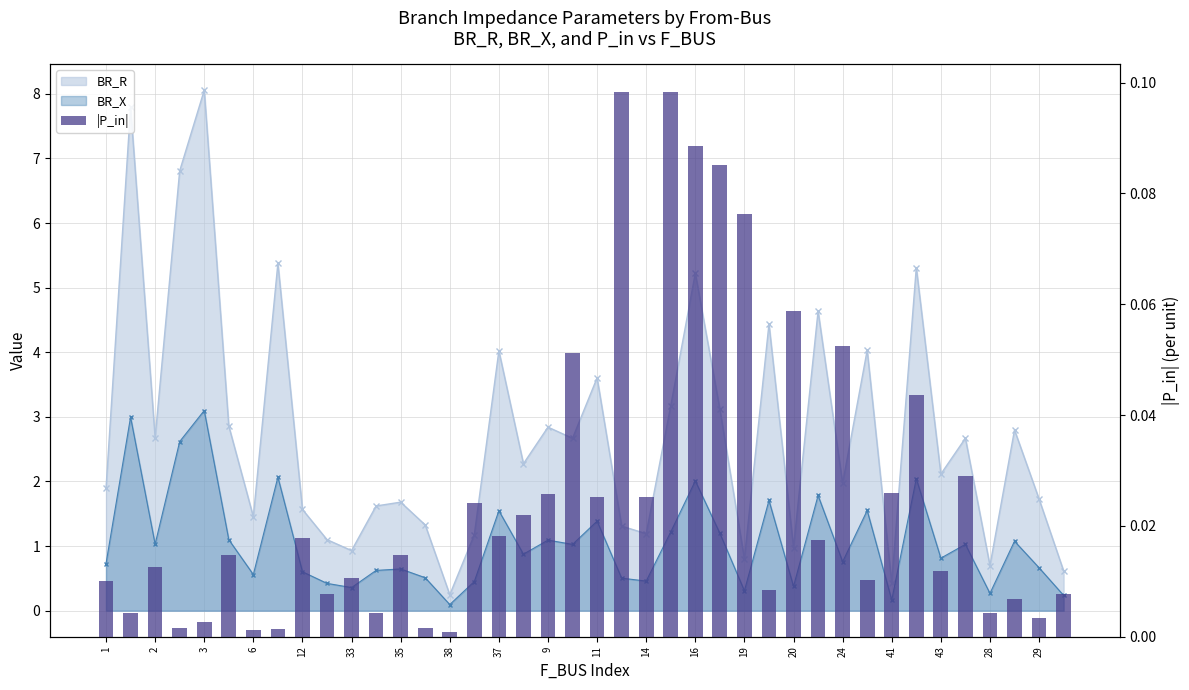

Does the chart contain any negative values?

No